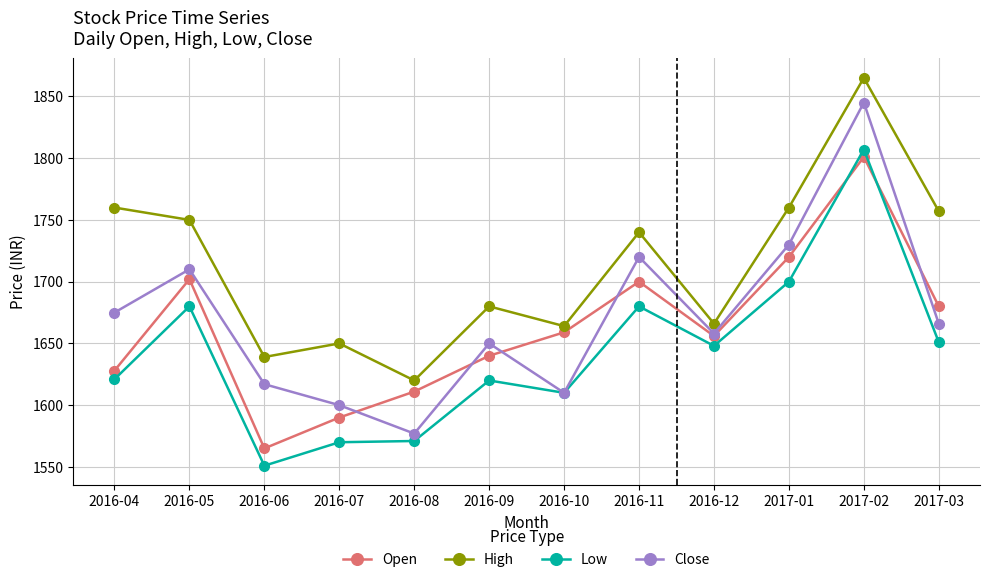

What is the sum of all High values?

20551